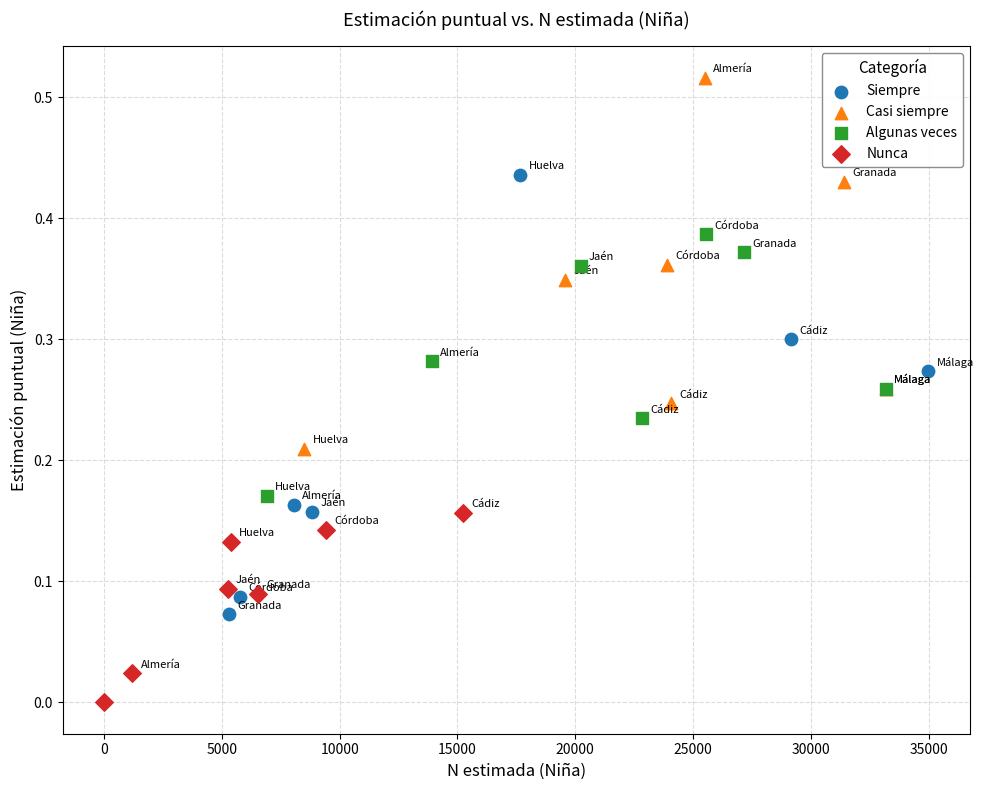

Which series reaches the maximum Y coordinate?

Casi siempre